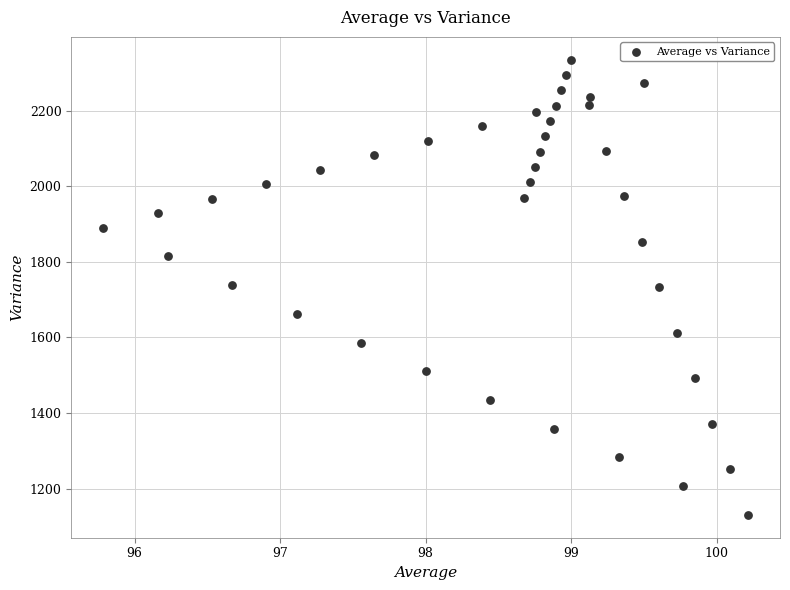

What is the range of Y values (max minus min)?

1204.5